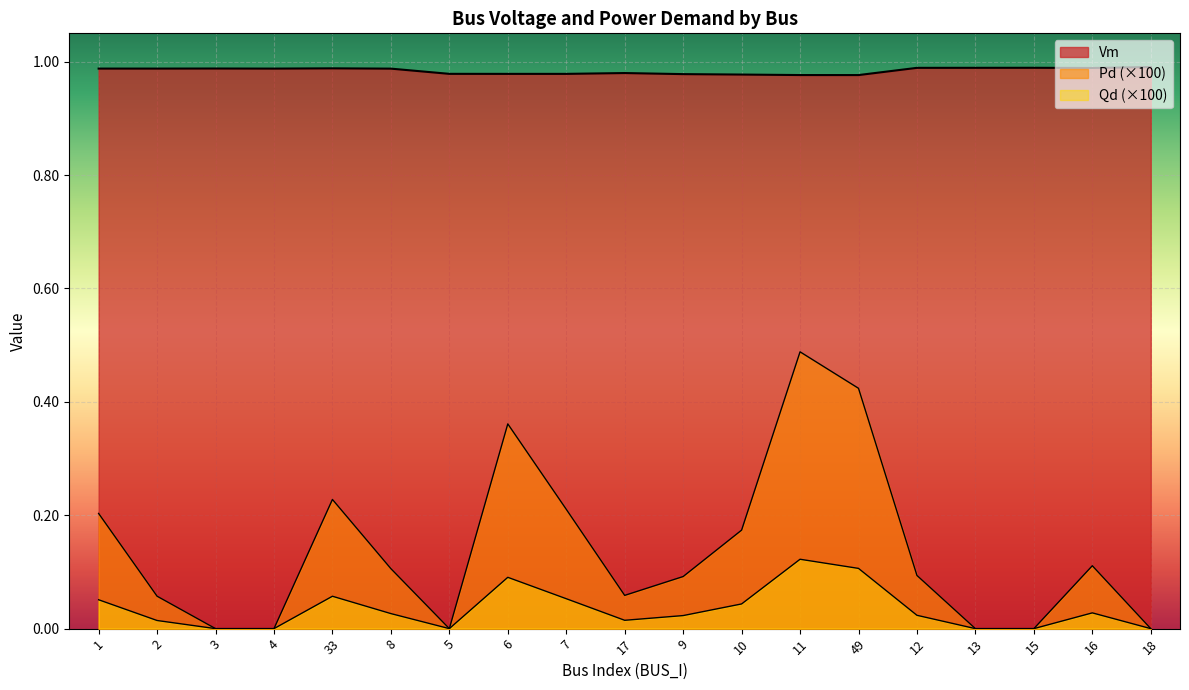

True or false: Qd and Vm intersect in this chart.

False